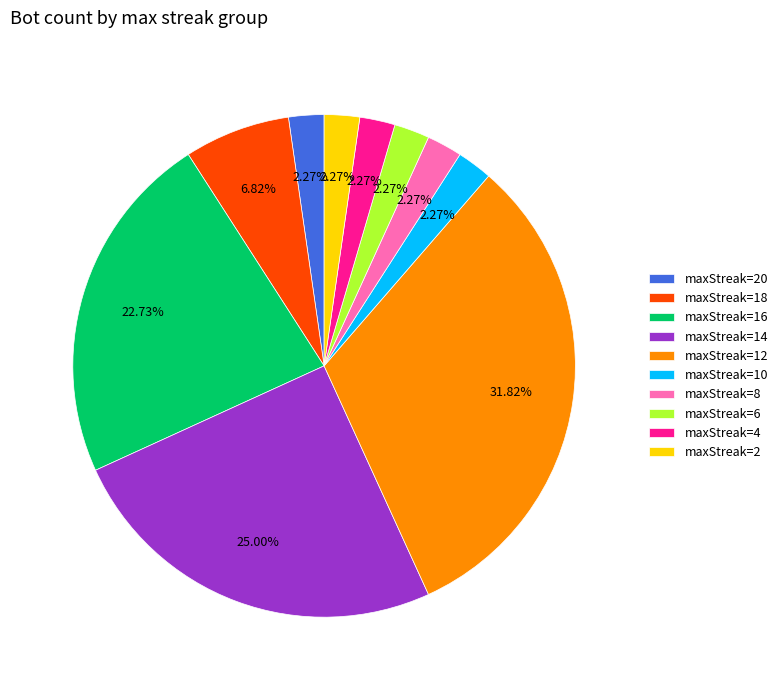

Does maxStreak=10 represent more than half of the total?

No